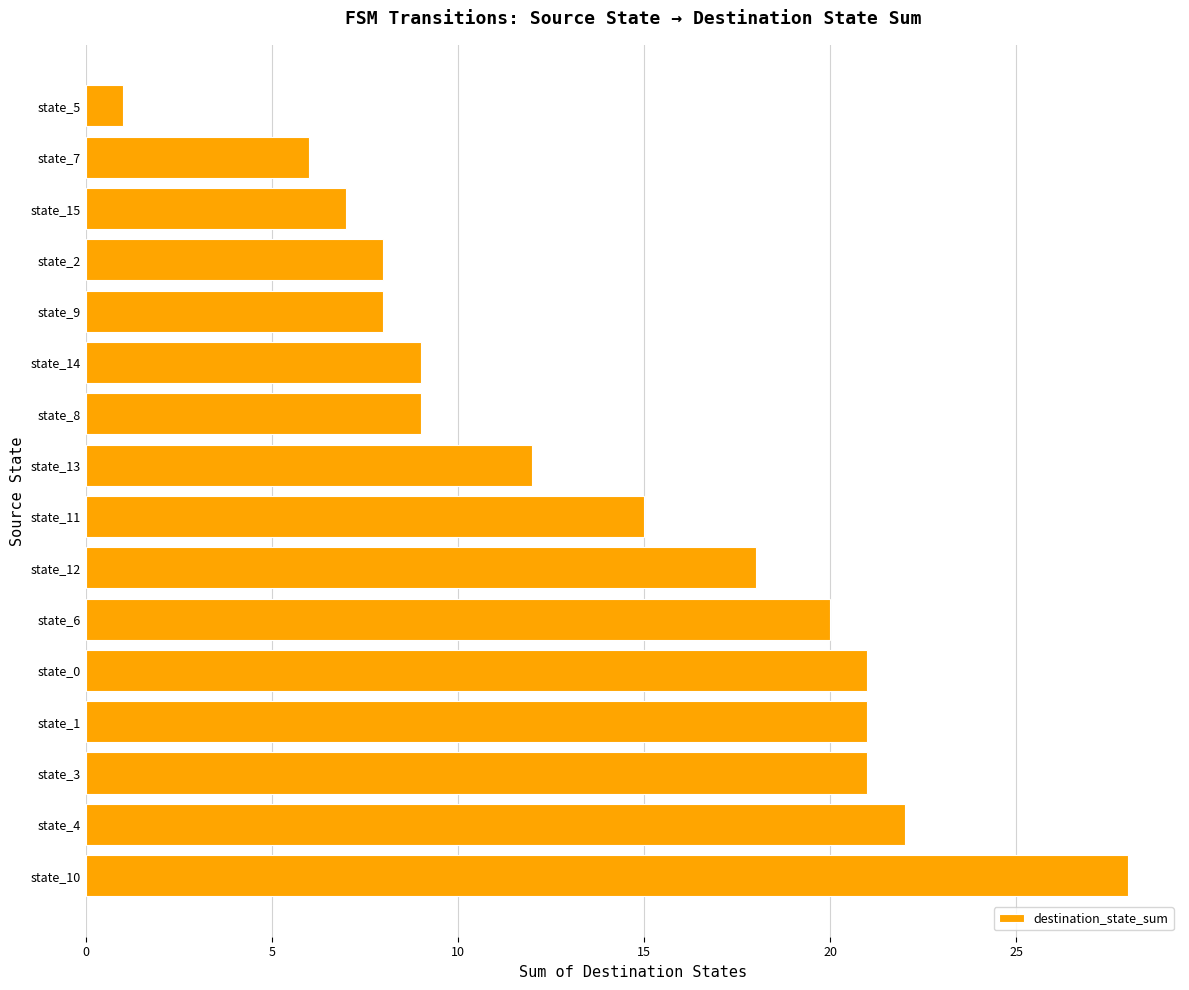

True or false: the data shows 8 at state_9.

True